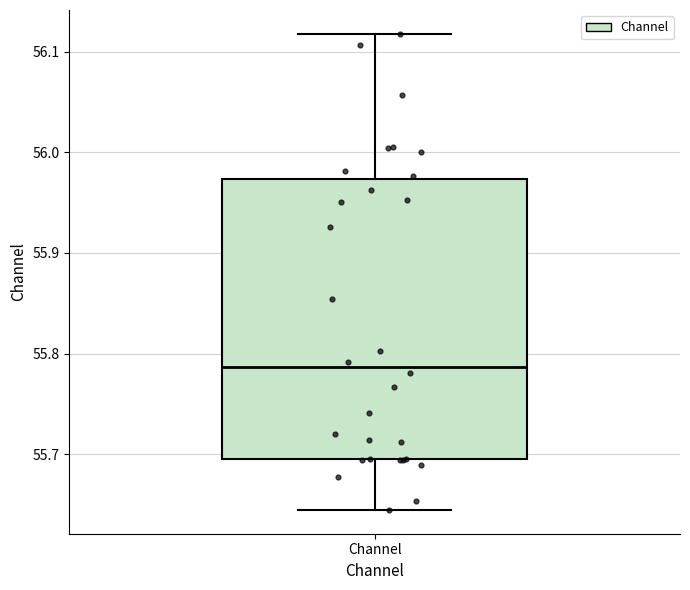

Read this box plot against the y-axis: the position of the median line, the range covered by the box, and the ends of both whiskers. The values are not printed on the chart, so give them approximately, as read against the axis.

median 55.79, box 55.69 to 55.97, whiskers 55.64 to 56.12